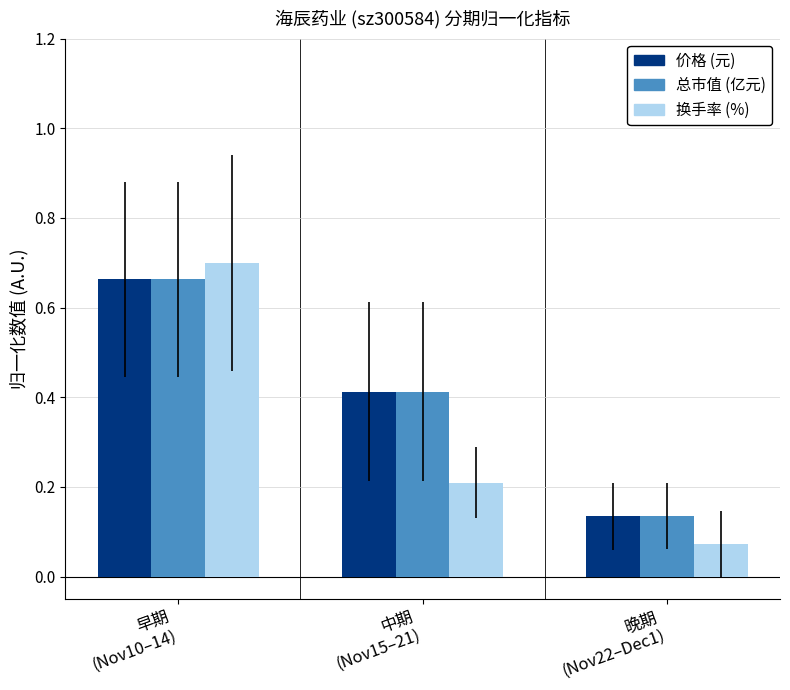

Which series has the largest range (max minus min)?

换手率 (%)